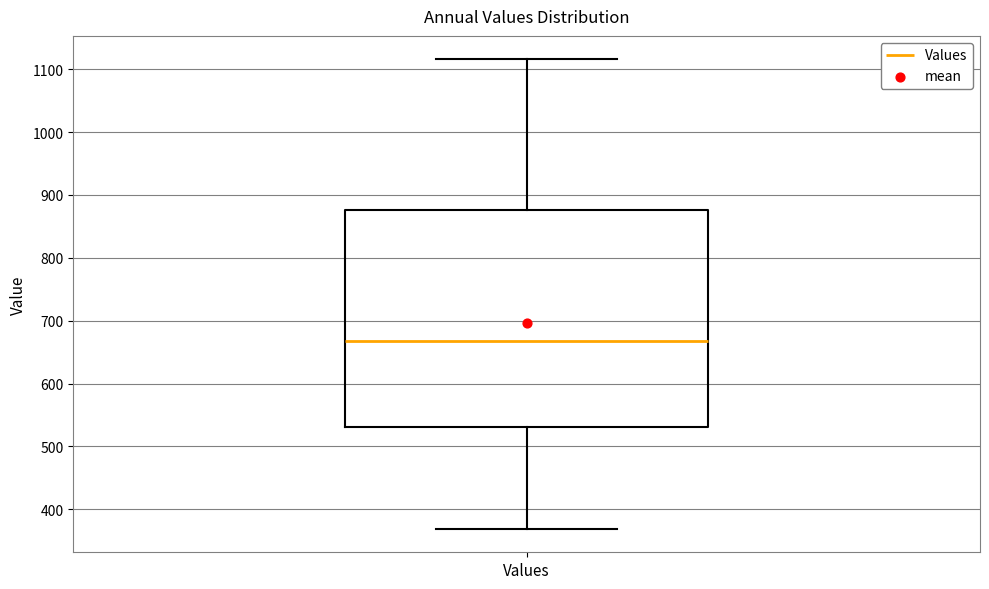

Transcribe this box plot: give where the median line is, the range the box spans, and where the two whiskers end, as read against the y-axis. The values are not printed on the chart, so give them approximately, as read against the axis.

median 670, box 530 to 880, whiskers 370 to 1120